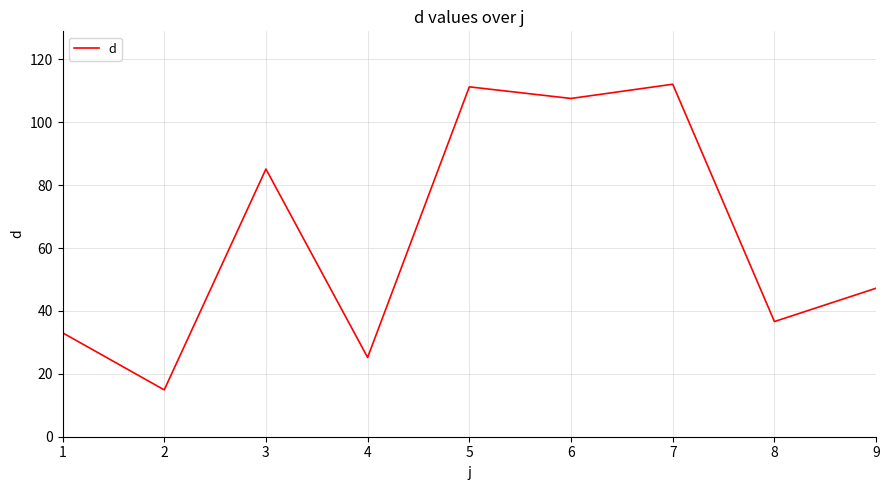

What is the maximum value shown in the chart?

112.1